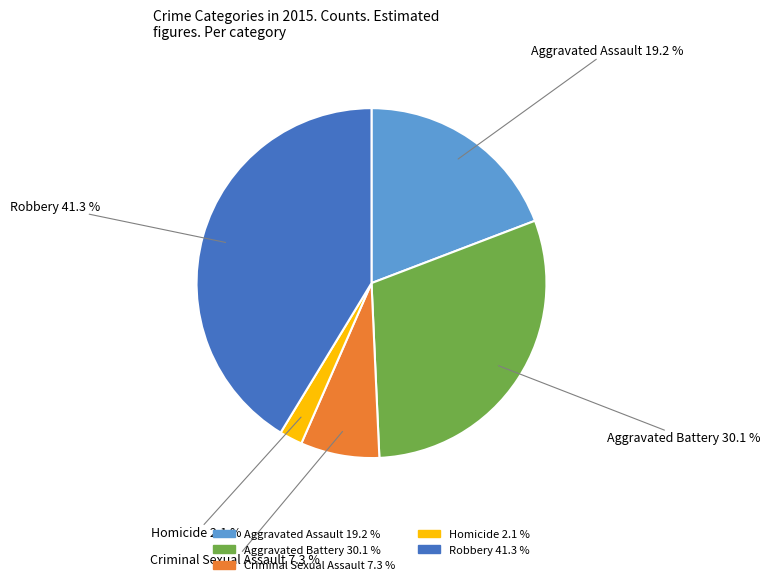

Is there a majority slice in this chart?

No